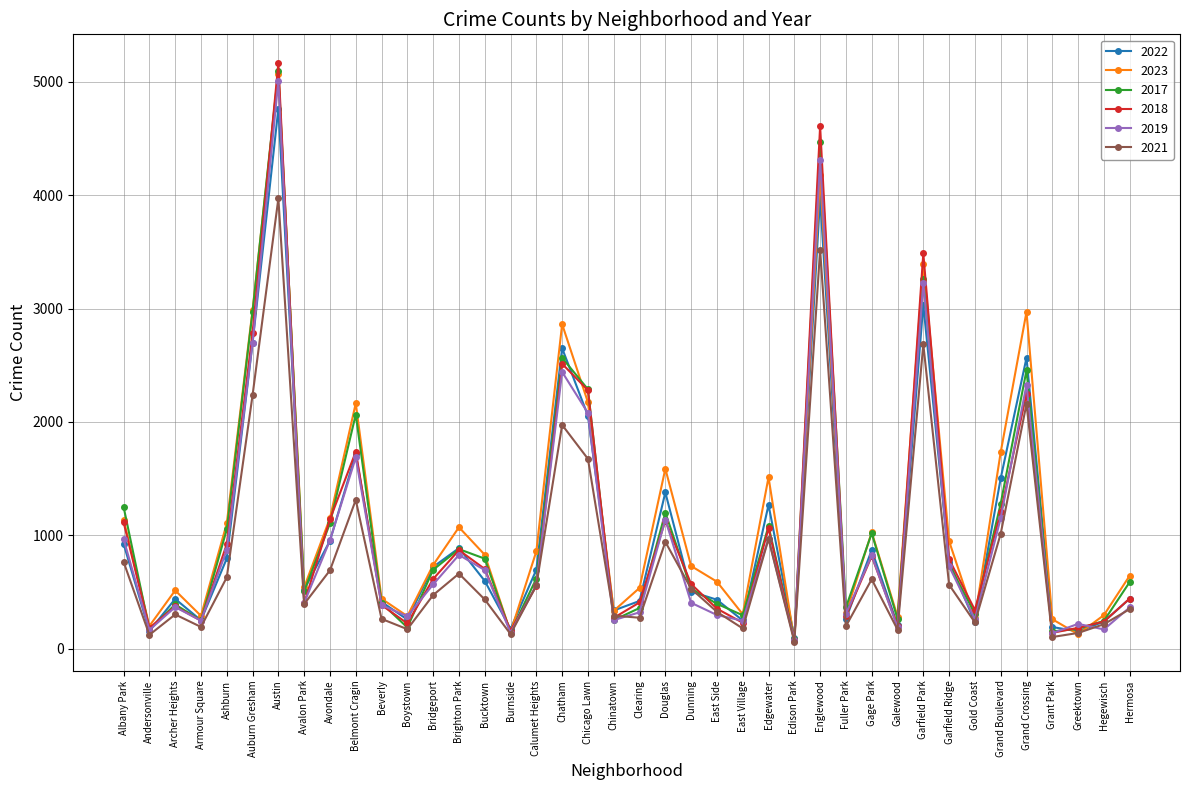

The 2017 series shows 145 at Burnside. True or false?

True